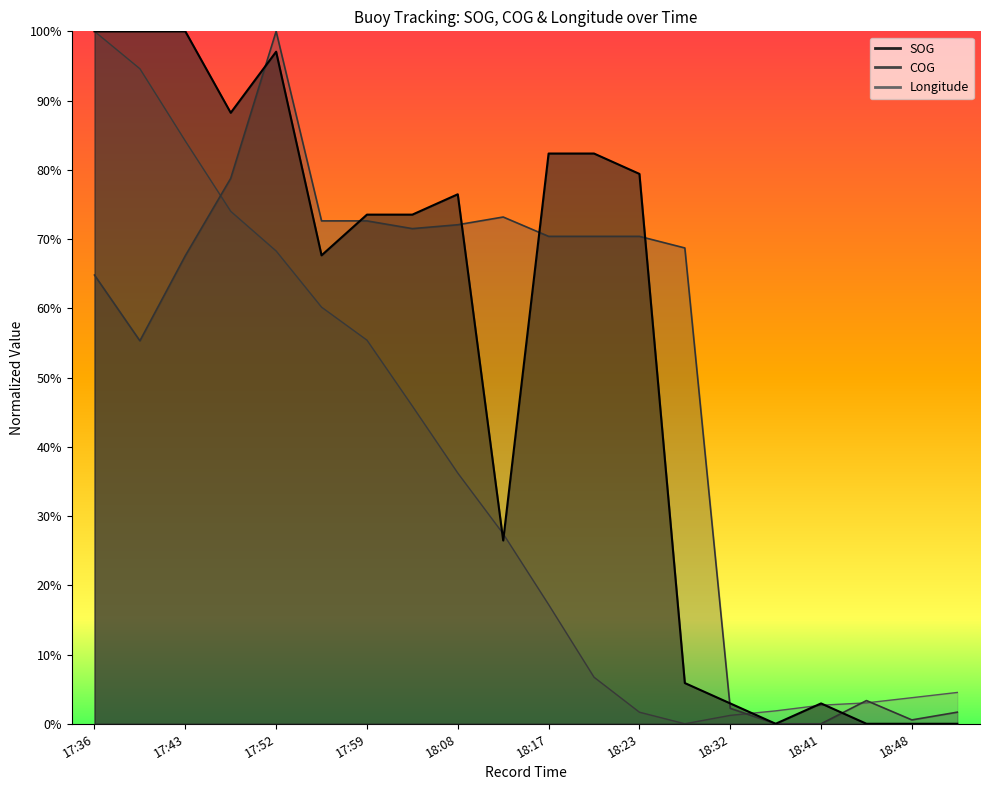

How many lines are shown in the chart?

3